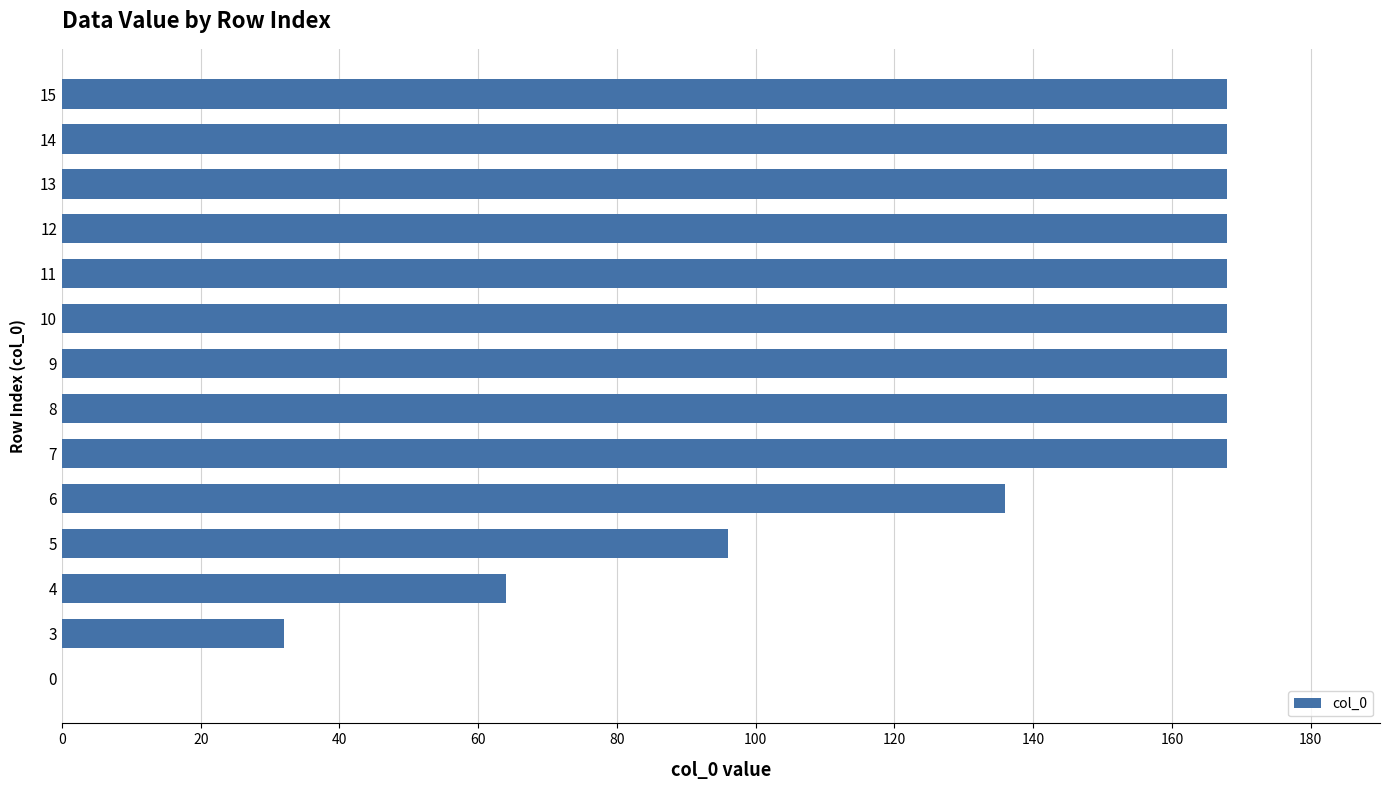

Is it true that the value at 0 is 0?

True